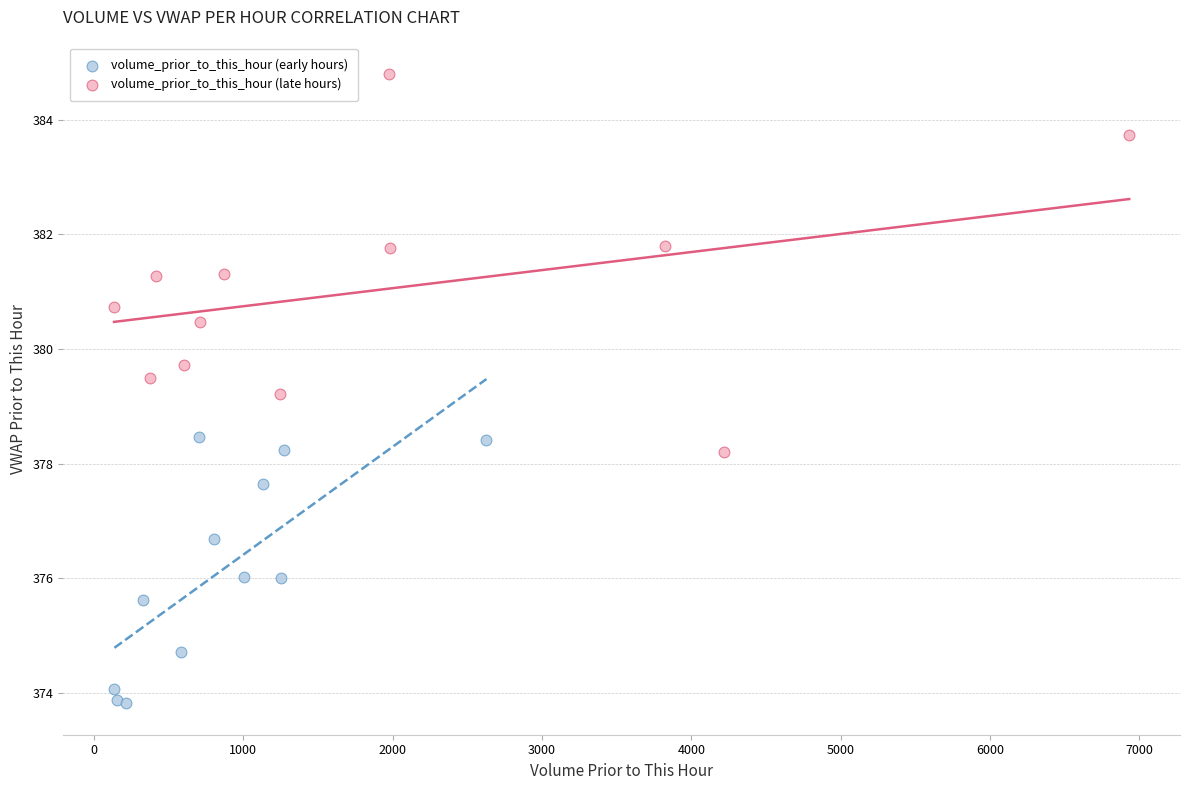

Which series has the largest Y range (max minus min)?

volume_prior_to_this_hour (late hours)